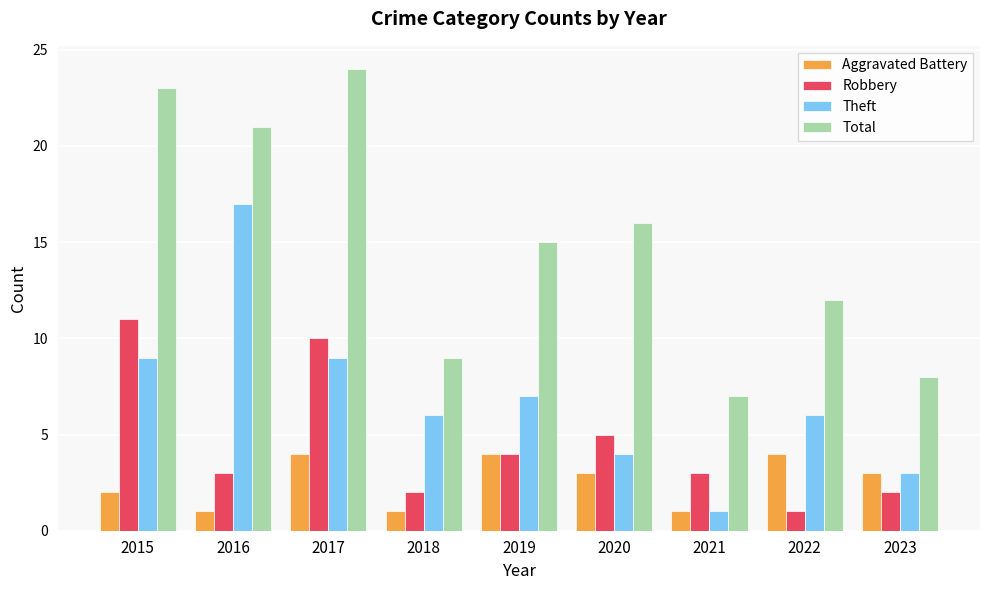

Reading right to left, transcribe all the data shown in this chart.

Aggravated Battery: 2023=3	2022=4	2021=1	2020=3	2019=4	2018=1	2017=4	2016=1	2015=2
Robbery: 2023=2	2022=1	2021=3	2020=5	2019=4	2018=2	2017=10	2016=3	2015=11
Theft: 2023=3	2022=6	2021=1	2020=4	2019=7	2018=6	2017=9	2016=17	2015=9
Total: 2023=8	2022=12	2021=7	2020=16	2019=15	2018=9	2017=24	2016=21	2015=23